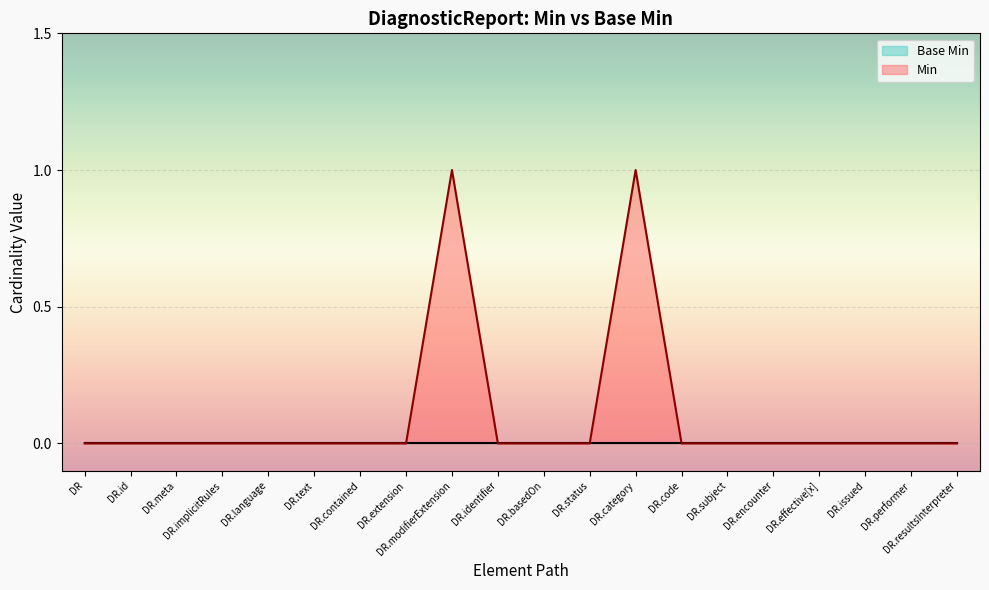

What is the difference between the second highest and second lowest values?

1